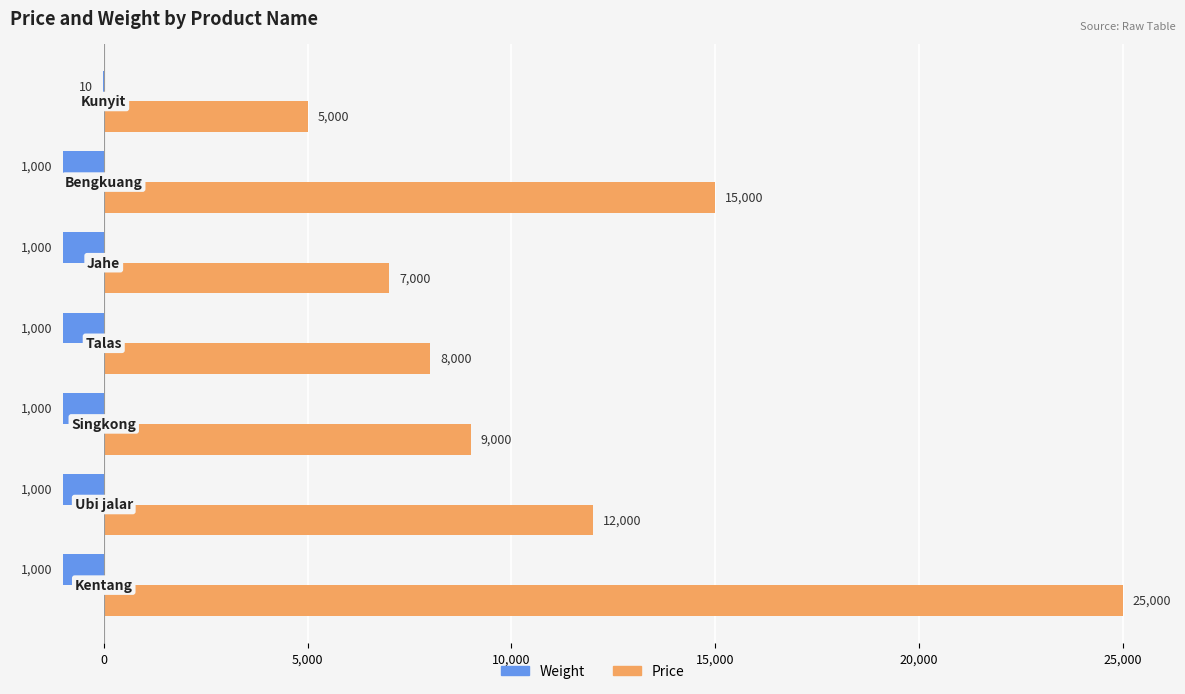

What is the sum of all Weight values?

-6010